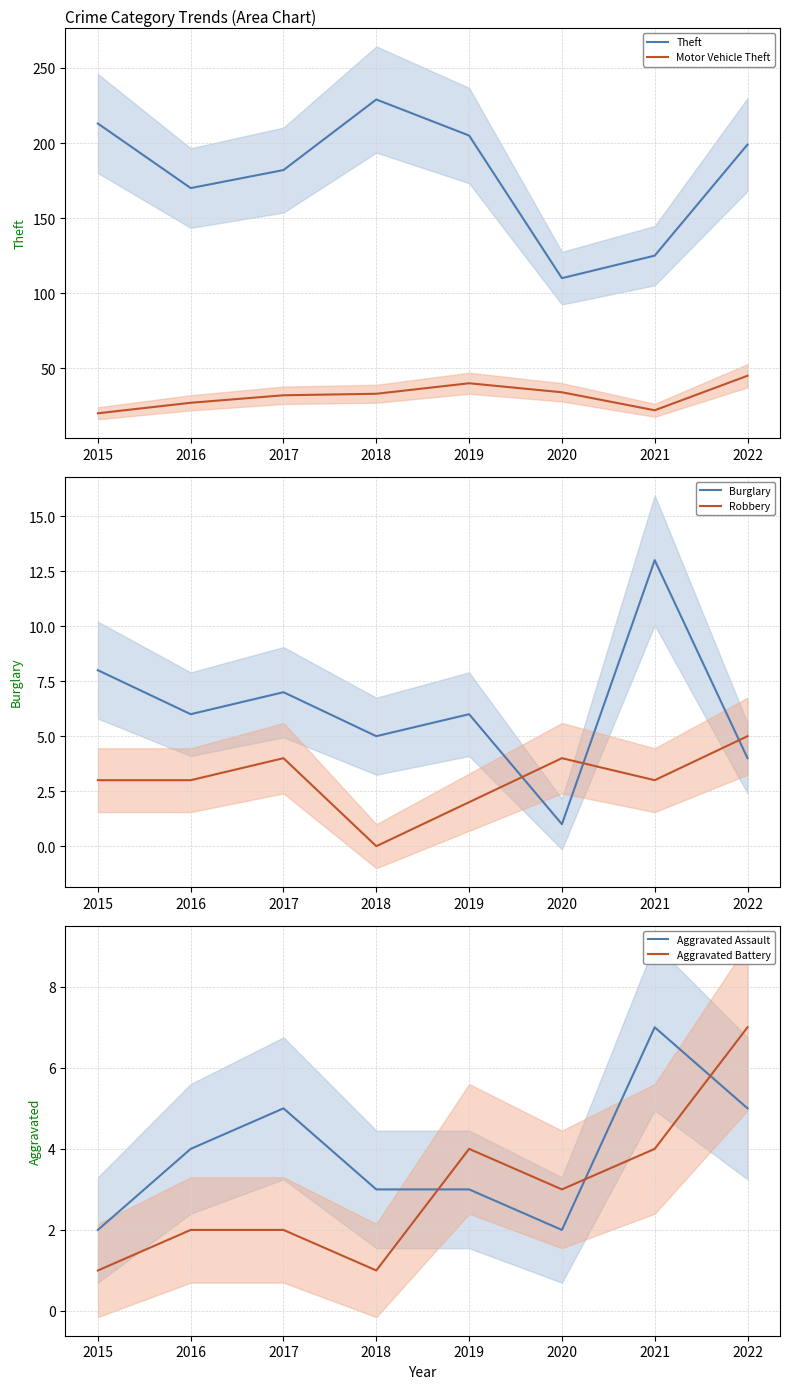

List the labels in order of Robbery value, smallest first.

2018, 2019, 2015, 2016, 2021, 2017, 2020, 2022